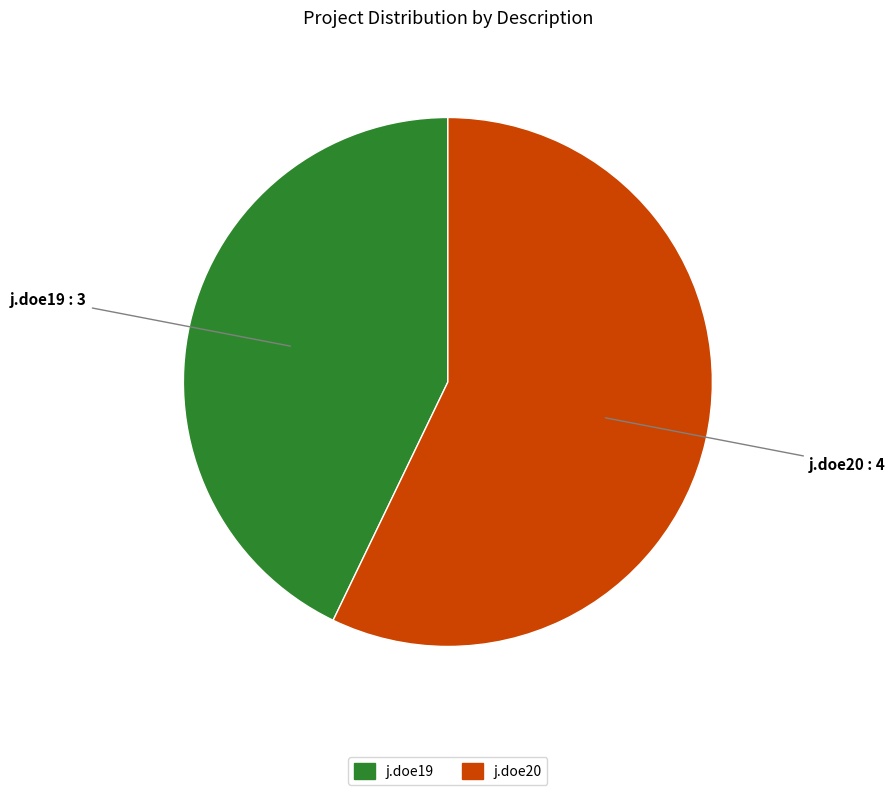

Is the sum of j.doe19 and j.doe20 greater than half?

Yes